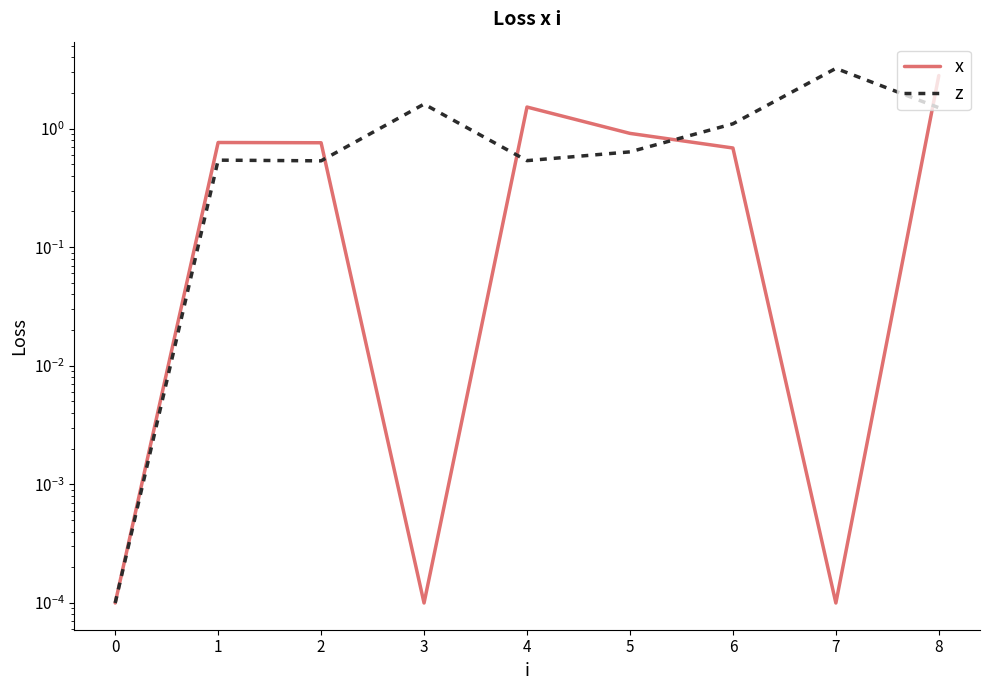

At how many categories does at least one series exceed 0?

9